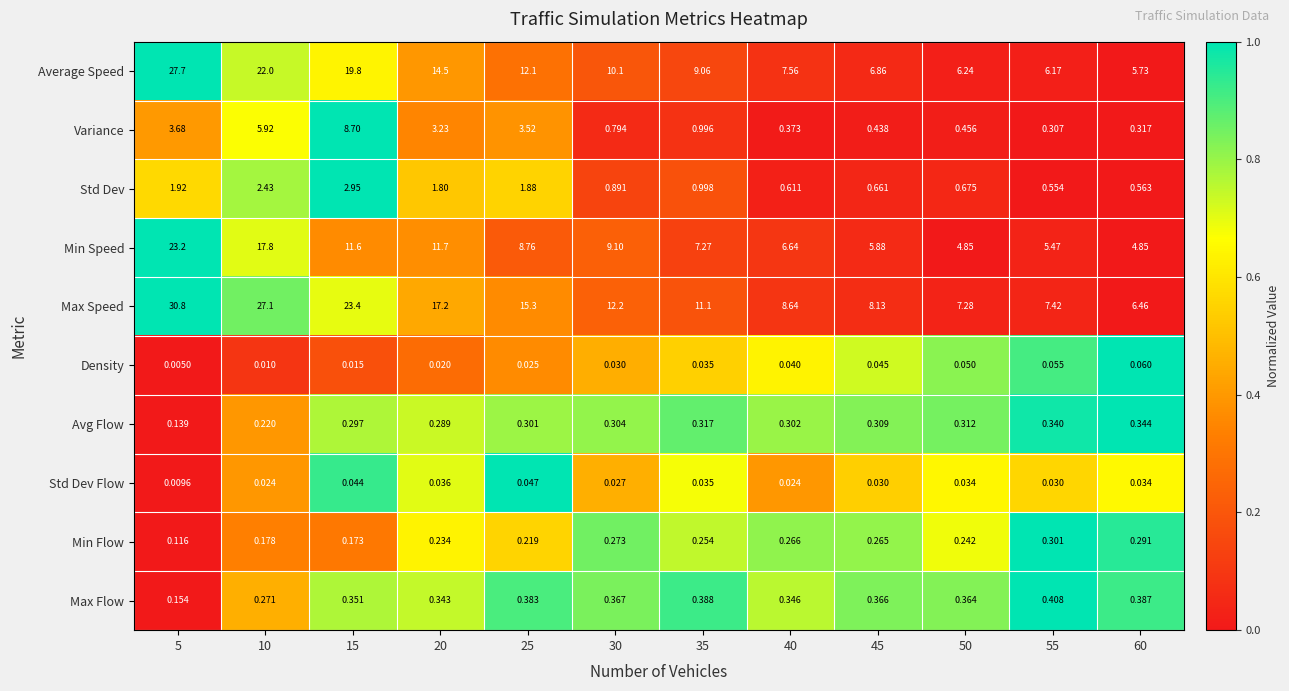

Which series changed the most between 20 and 50?

Max Speed